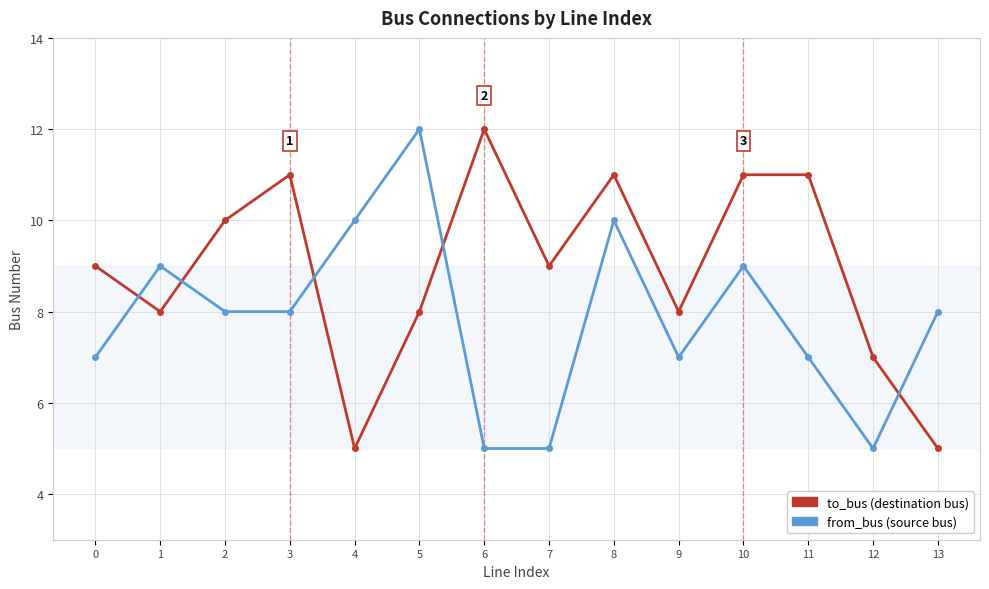

Reading left to right, list all the values displayed in this chart.

to_bus: 9	8	10	11	5	8	12	9	11	8	11	11	7	5
from_bus: 7	9	8	8	10	12	5	5	10	7	9	7	5	8